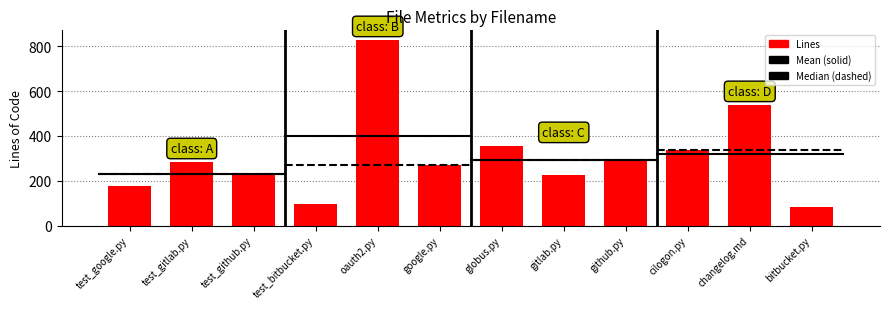

Does the chart contain any negative values?

No